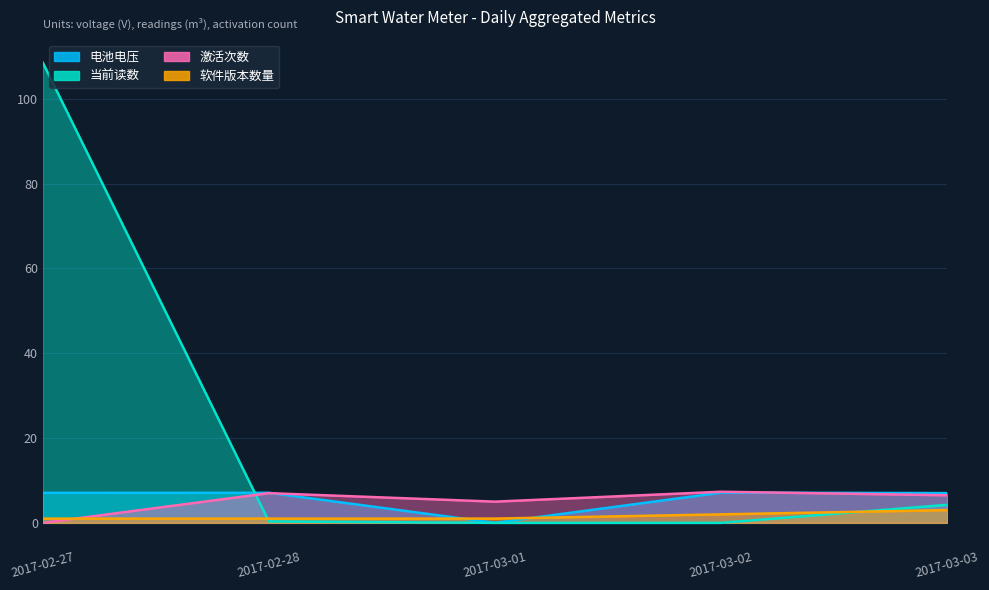

Count the number of categories in the chart.

5